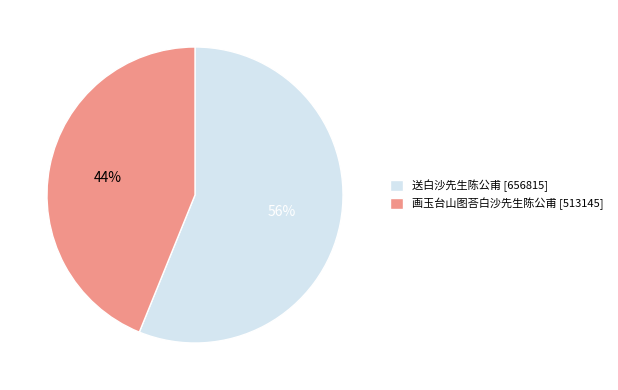

Do 送白沙先生陈公甫 and 画玉台山图荅白沙先生陈公甫 together represent more than half of the pie?

Yes